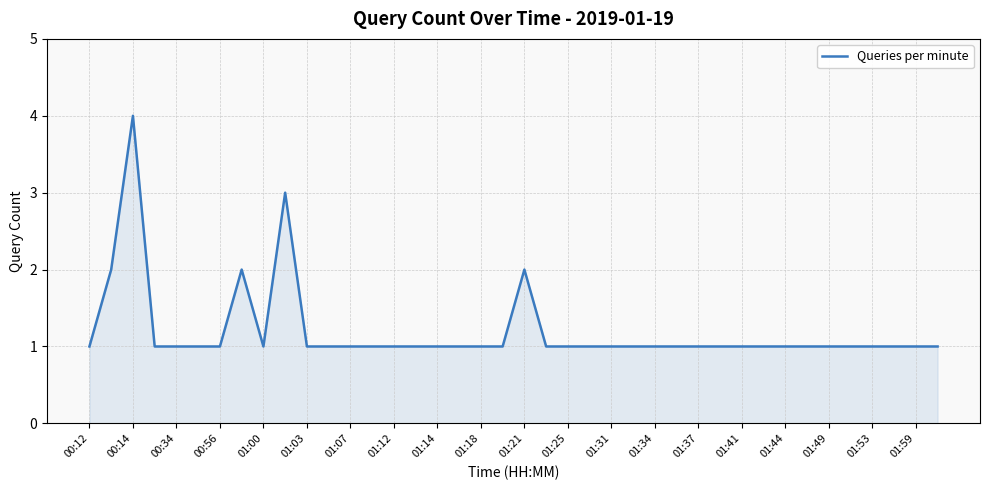

What is the greatest value displayed?

4